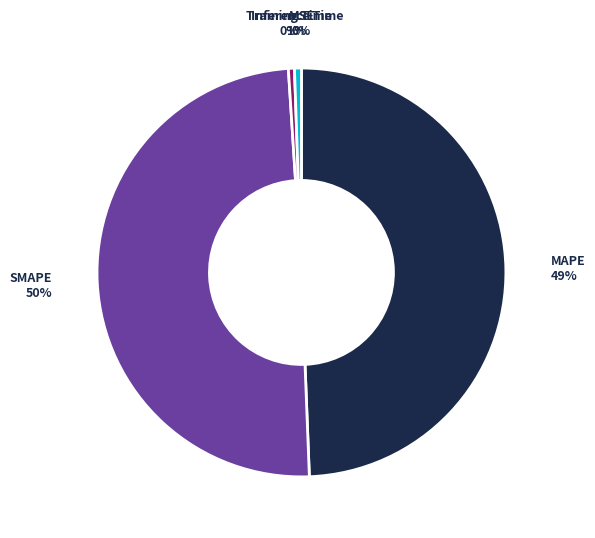

Is the sum of SMAPE and MAPE greater than half?

Yes